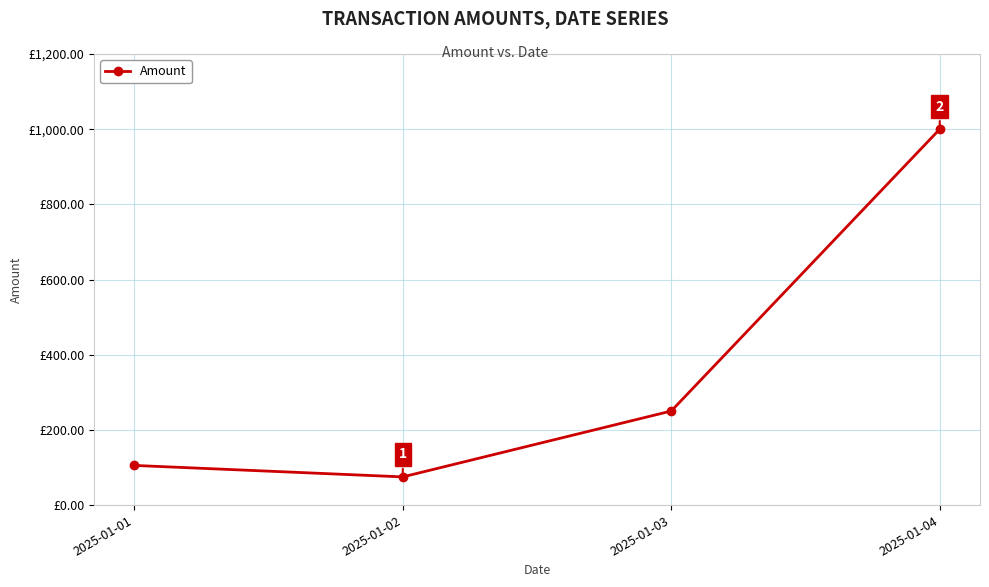

True or false: the data has more than 1 interior local peaks.

False